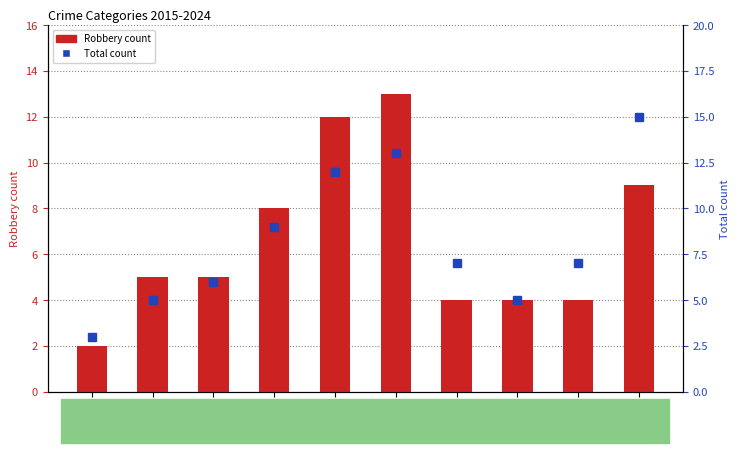

Reading left to right, list all the values displayed in this chart.

Robbery count: 2015=2	2016=5	2017=5	2018=8	2019=12	2020=13	2021=4	2022=4	2023=4	2024=9
Total count: 2015=3	2016=5	2017=6	2018=9	2019=12	2020=13	2021=7	2022=5	2023=7	2024=15